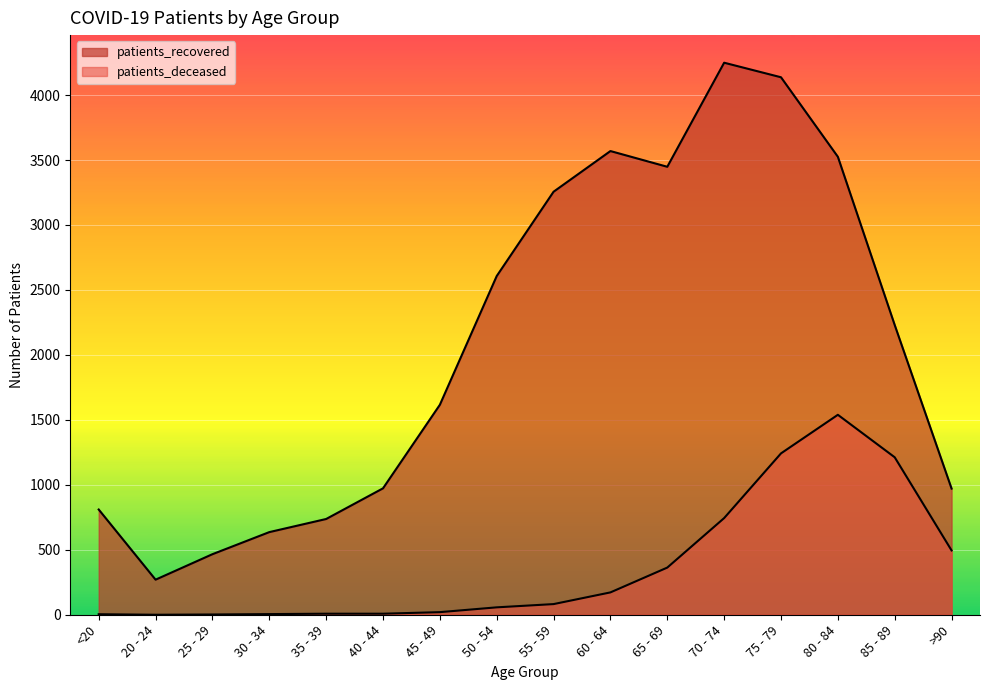

Which series has the largest total across all categories?

patients_recovered